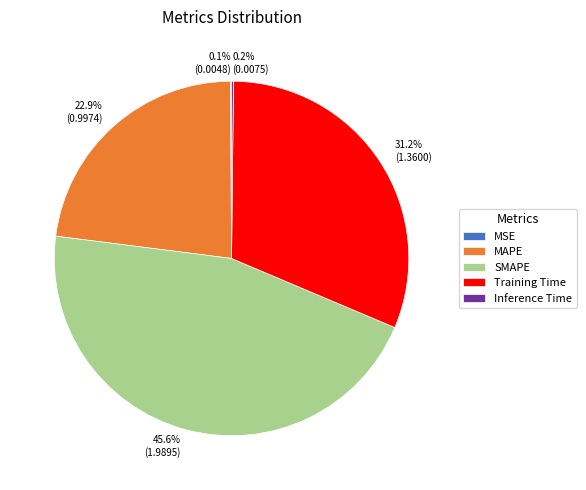

What portion of the pie excludes SMAPE?

54.4%